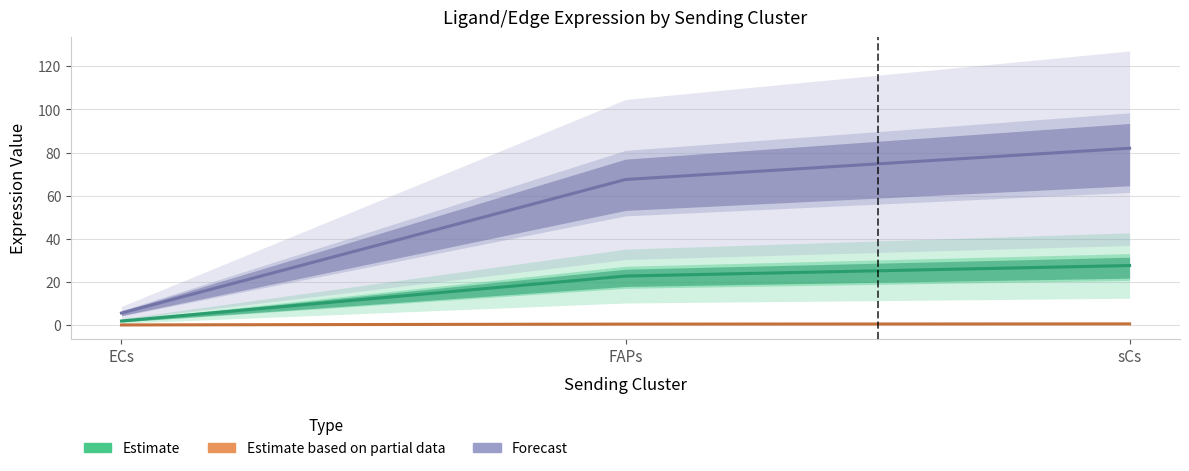

Read the Estimate value at FAPs.

22.7